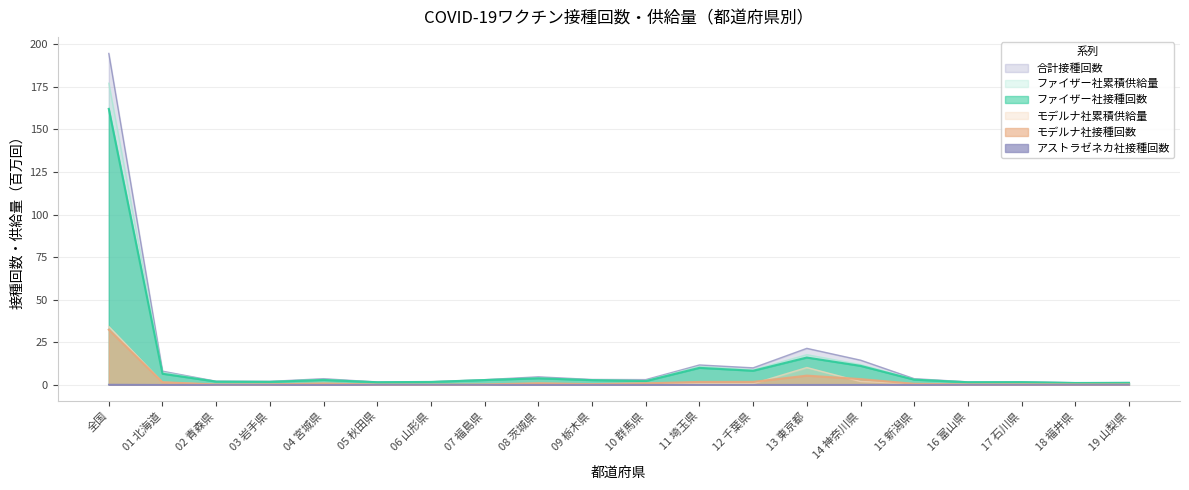

Reading left to right, list all the values displayed in this chart.

ファイザー社累積供給量: 全国=177.1	01 北海道=7.4	02 青森県=1.9	03 岩手県=1.9	04 宮城県=3.2	05 秋田県=1.5	06 山形県=1.7	07 福島県=2.9	08 茨城県=4.1	09 栃木県=2.9	10 群馬県=2.5	11 埼玉県=10.8	12 千葉県=8.8	13 東京都=17.7	14 神奈川県=11.9	15 新潟県=3.3	16 富山県=1.6	17 石川県=1.6	18 福井県=1.1	19 山梨県=1.3
モデルナ社累積供給量: 全国=34.3	01 北海道=1.5	02 青森県=0.2	03 岩手県=0.2	04 宮城県=0.9	05 秋田県=0.1	06 山形県=0.1	07 福島県=0.2	08 茨城県=0.9	09 栃木県=0.4	10 群馬県=0.9	11 埼玉県=0.7	12 千葉県=0.6	13 東京都=10.1	14 神奈川県=1.9	15 新潟県=0.6	16 富山県=0.2	17 石川県=0.2	18 福井県=0.1	19 山梨県=0.1
合計接種回数: 全国=194.6	01 北海道=8.0	02 青森県=2.1	03 岩手県=2.0	04 宮城県=3.6	05 秋田県=1.6	06 山形県=1.8	07 福島県=3.0	08 茨城県=4.7	09 栃木県=3.1	10 群馬県=3.0	11 埼玉県=11.6	12 千葉県=9.9	13 東京都=21.4	14 神奈川県=14.5	15 新潟県=3.6	16 富山県=1.7	17 石川県=1.7	18 福井県=1.2	19 山梨県=1.3
ファイザー社接種回数: 全国=162.1	01 北海道=6.5	02 青森県=1.9	03 岩手県=1.7	04 宮城県=2.8	05 秋田県=1.5	06 山形県=1.7	07 福島県=2.8	08 茨城県=3.8	09 栃木県=2.7	10 群馬県=2.2	11 埼玉県=9.9	12 千葉県=8.2	13 東京都=16.0	14 神奈川県=11.1	15 新潟県=3.0	16 富山県=1.5	17 石川県=1.5	18 福井県=1.1	19 山梨県=1.1
モデルナ社接種回数: 全国=32.4	01 北海道=1.5	02 青森県=0.2	03 岩手県=0.2	04 宮城県=0.7	05 秋田県=0.1	06 山形県=0.1	07 福島県=0.2	08 茨城県=0.9	09 栃木県=0.4	10 群馬県=0.9	11 埼玉県=1.7	12 千葉県=1.7	13 東京都=5.4	14 神奈川県=3.3	15 新潟県=0.6	16 富山県=0.2	17 石川県=0.2	18 福井県=0.1	19 山梨県=0.2
アストラゼネカ社接種回数: 全国=0.1	01 北海道=0.0	02 青森県=0.0	03 岩手県=0.0	04 宮城県=0.0	05 秋田県=0.0	06 山形県=0.0	07 福島県=0.0	08 茨城県=0.0	09 栃木県=0.0	10 群馬県=0.0	11 埼玉県=0.0	12 千葉県=0.0	13 東京都=0.0	14 神奈川県=0.0	15 新潟県=0.0	16 富山県=0.0	17 石川県=0.0	18 福井県=0.0	19 山梨県=0.0